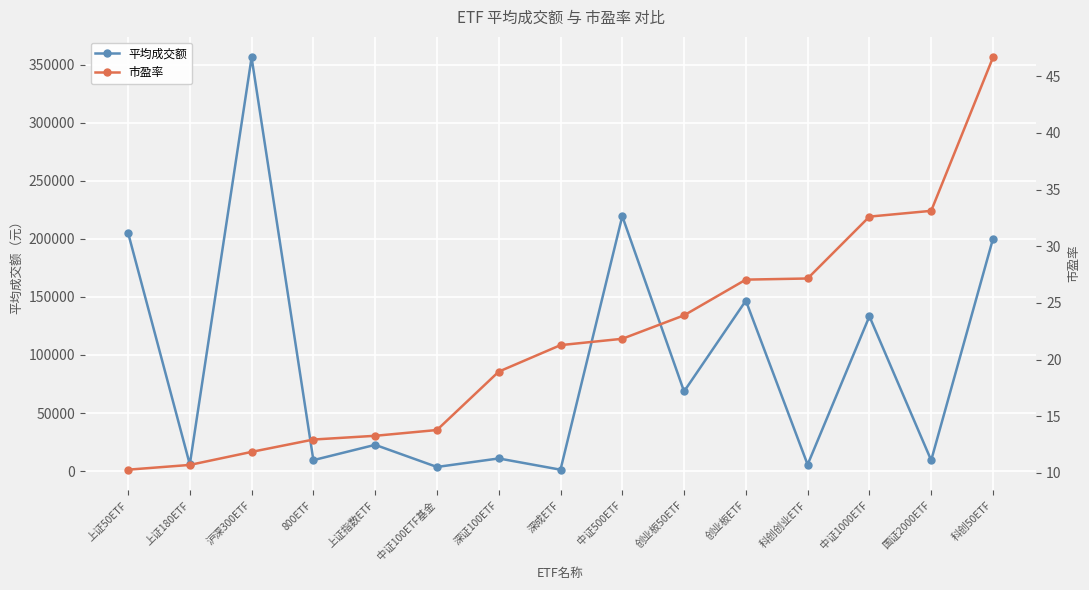

What is the value of the 平均成交额 point at the 8th from the left?

1256.4